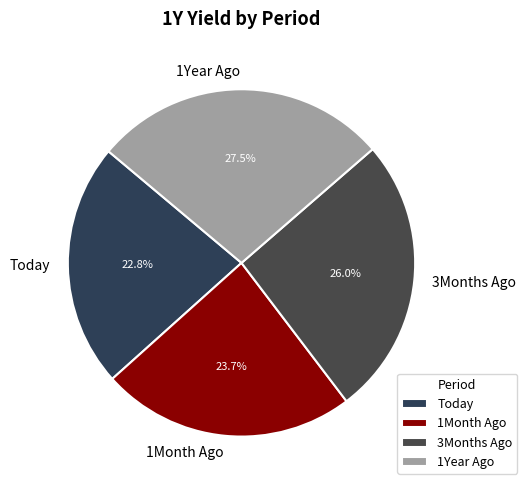

Approximately how many times larger is the value at Today compared to 1Year Ago?

0.8